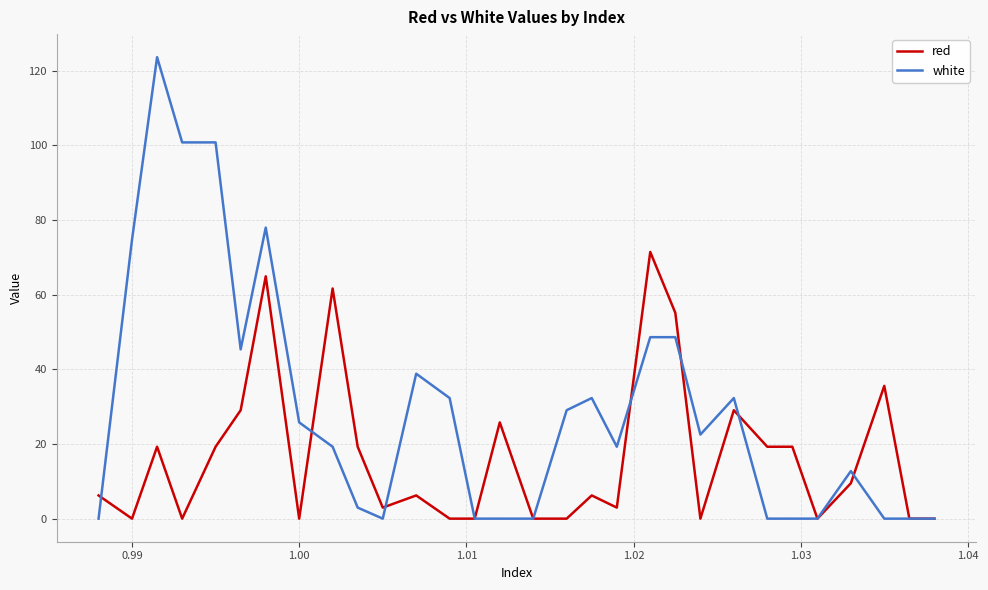

What is the average value of the white series?

29.6